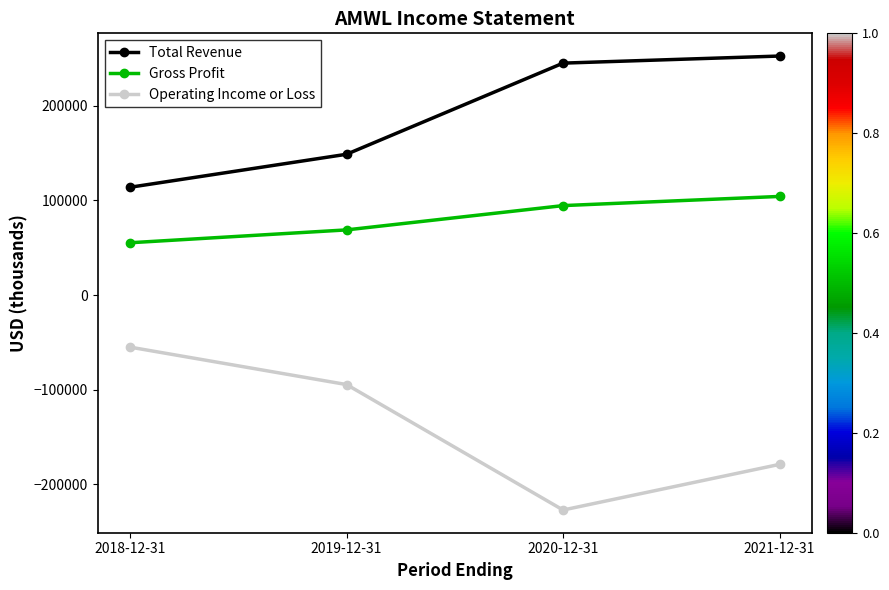

What is the average value of the Operating Income or Loss series?

-139075